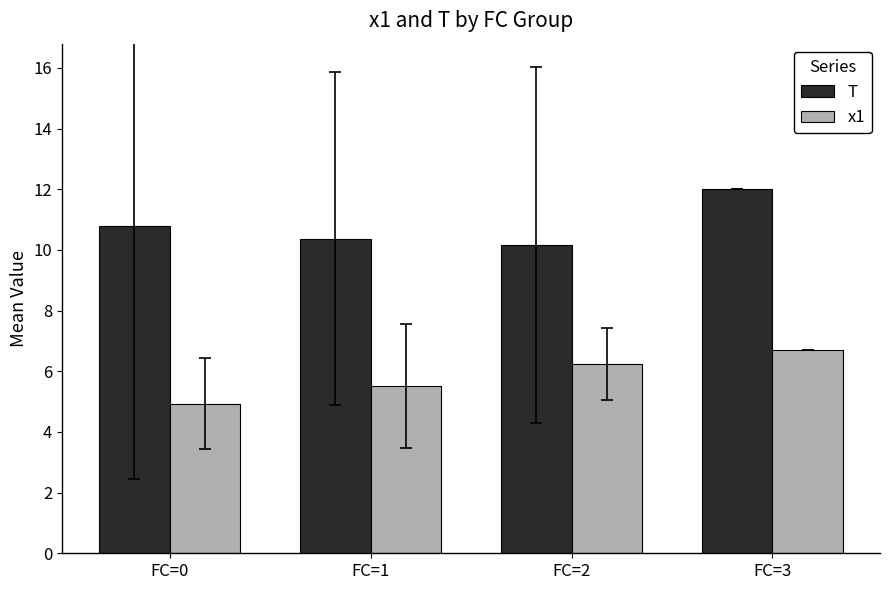

Count the number of categories in the chart.

4